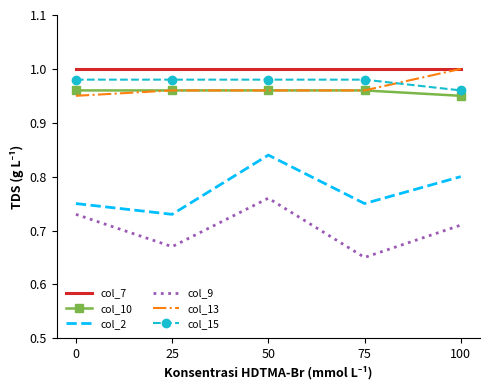

True or false: col_2 has more than 2 points higher than both neighbors.

False